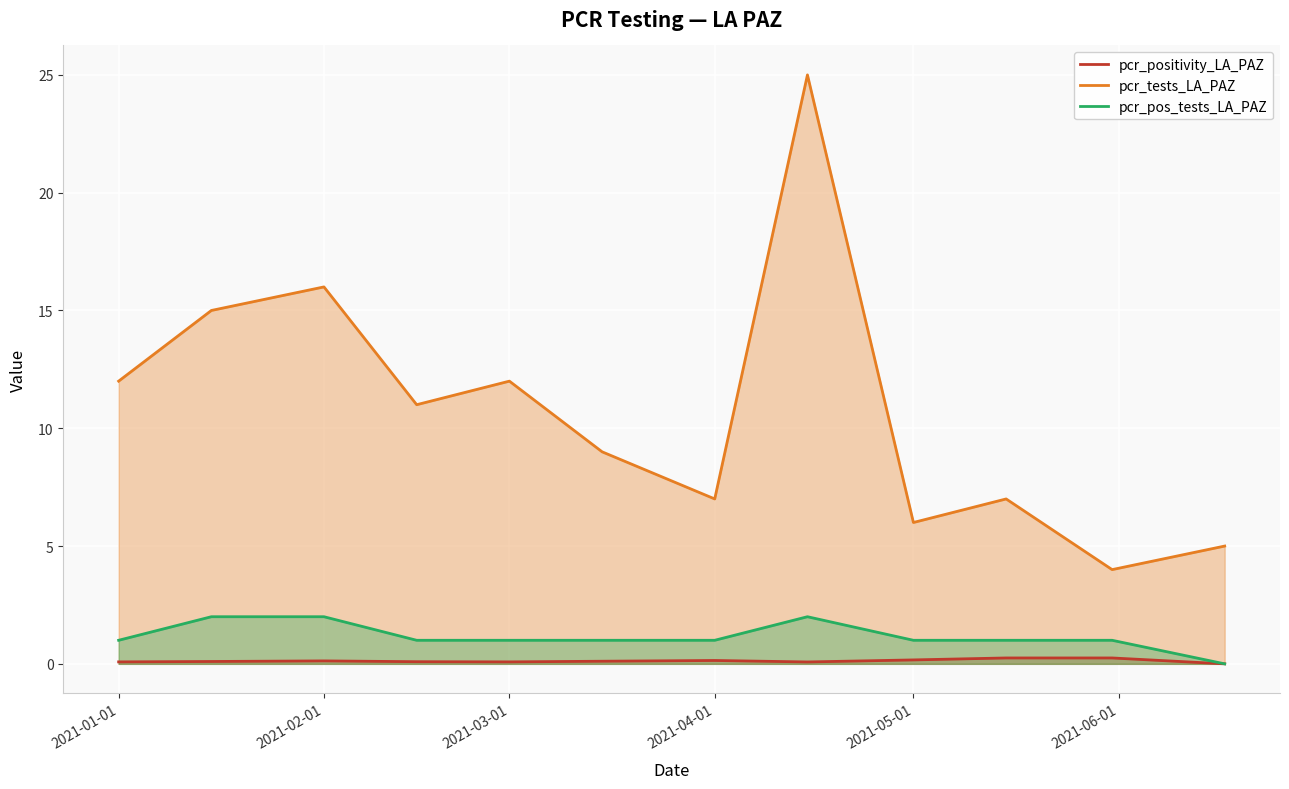

The pcr_pos_tests_LA_PAZ series shows 0.8 at 2021-02-01. True or false?

False